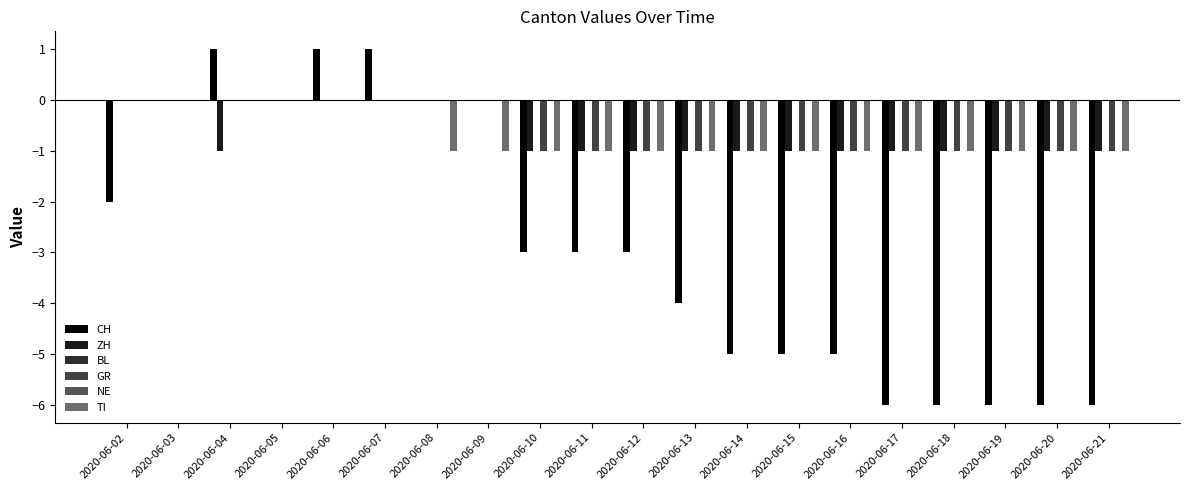

At which label does CH first exceed -3?

2020-06-02